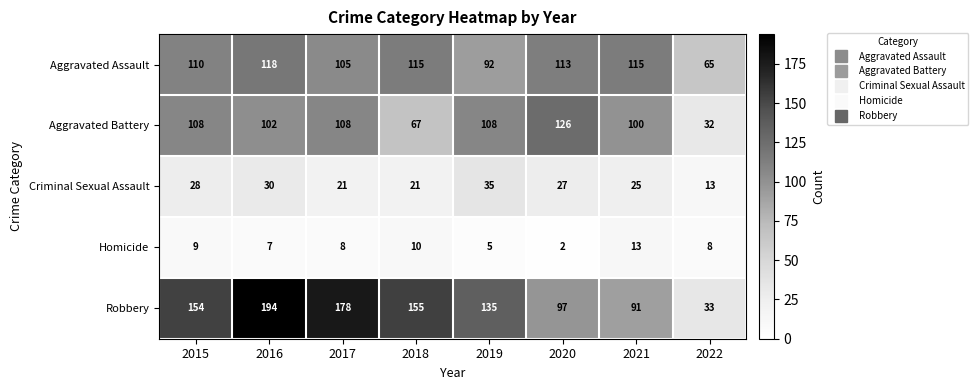

Which series has the largest total across all categories?

Robbery